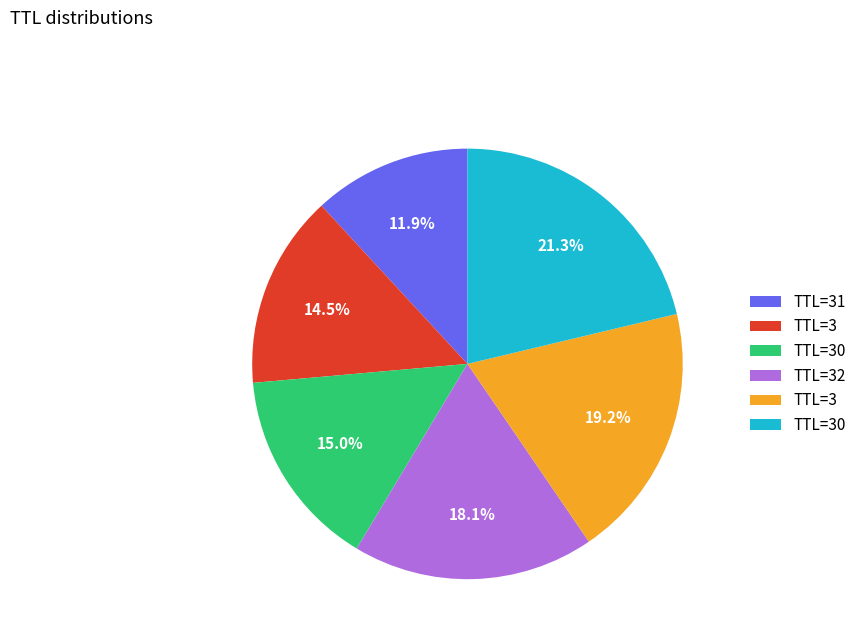

Does any single category account for the majority?

No